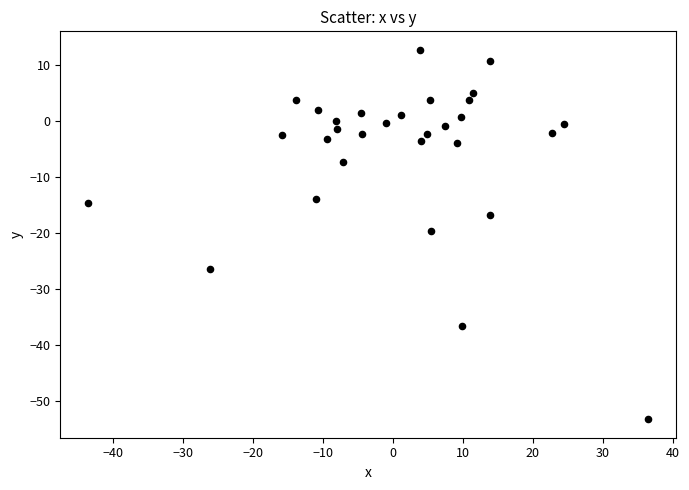

What is the range of Y values (max minus min)?

66.0